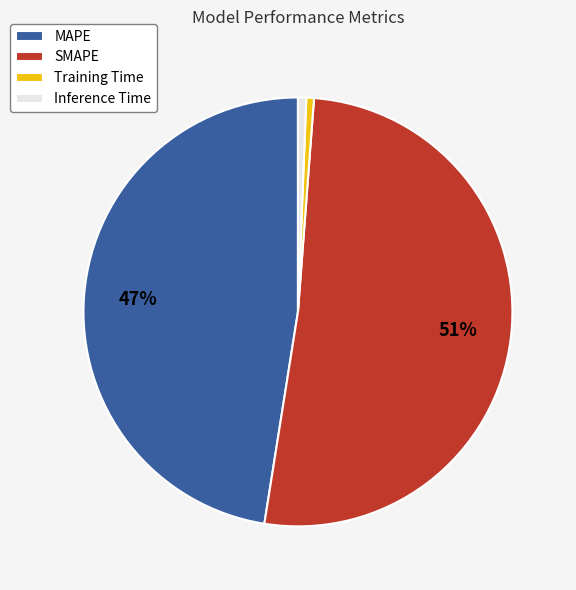

How many slices are in this pie chart?

4